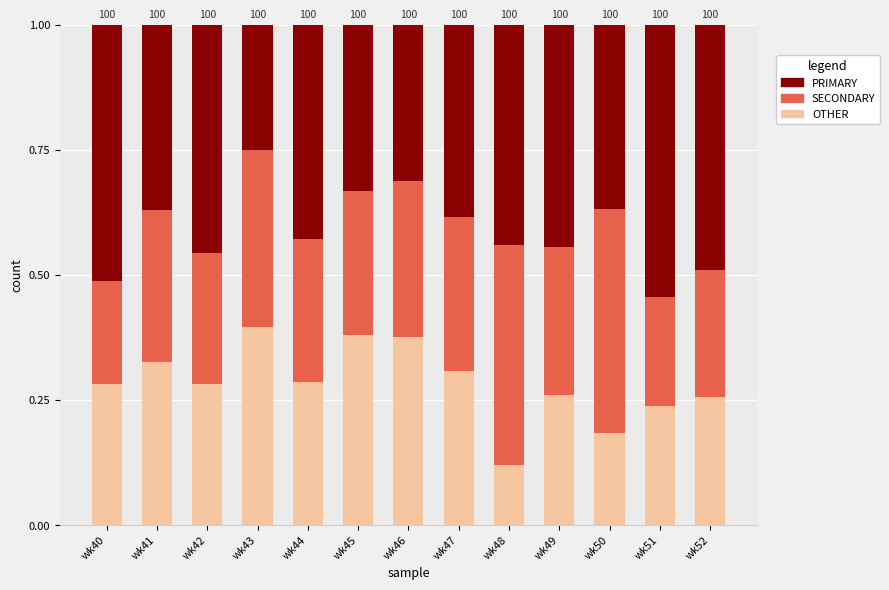

Are the bars grouped side by side (vs. stacked)?

No